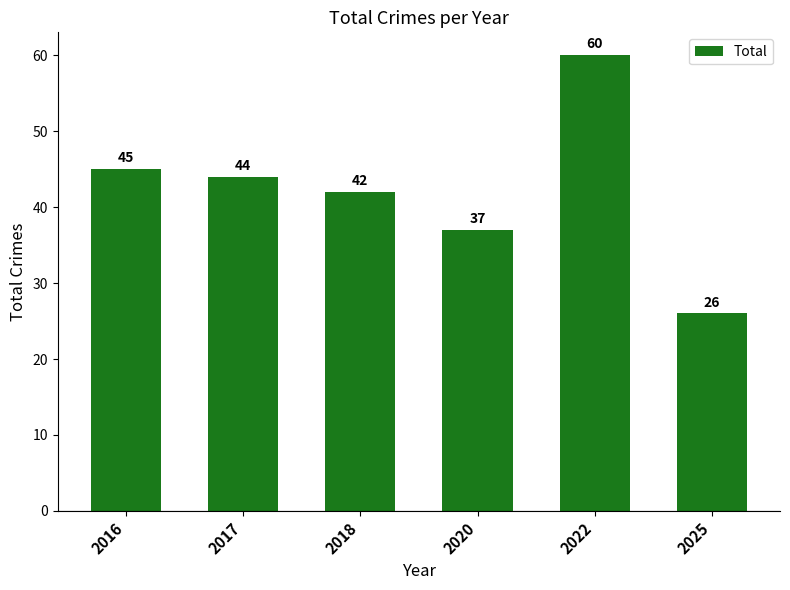

Which label corresponds to the smallest value in the chart?

2025